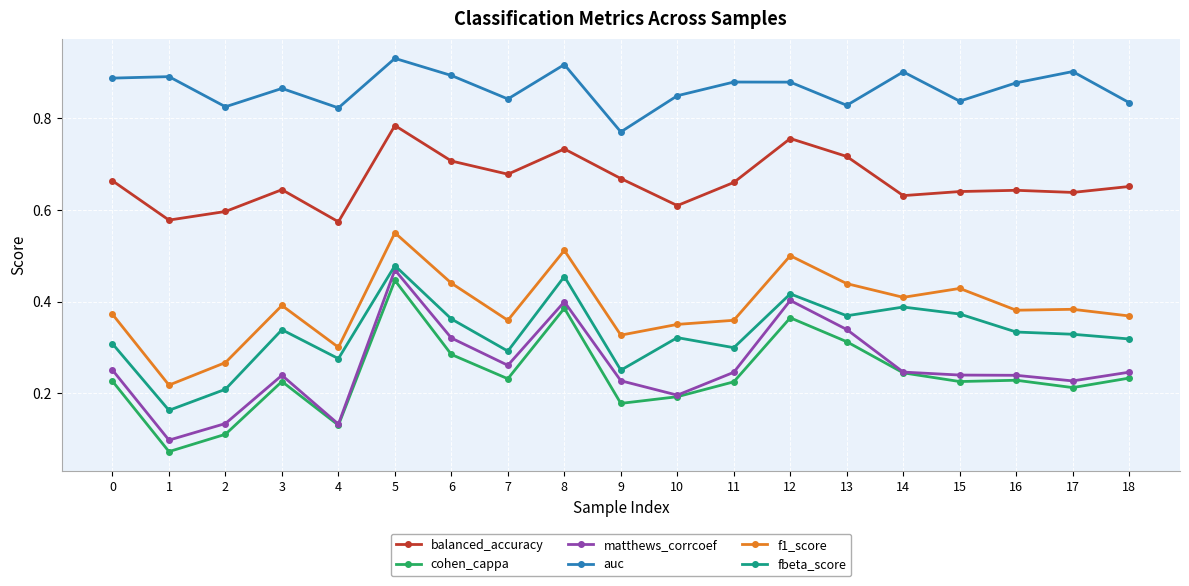

True or false: f1_score and balanced_accuracy intersect in this chart.

False